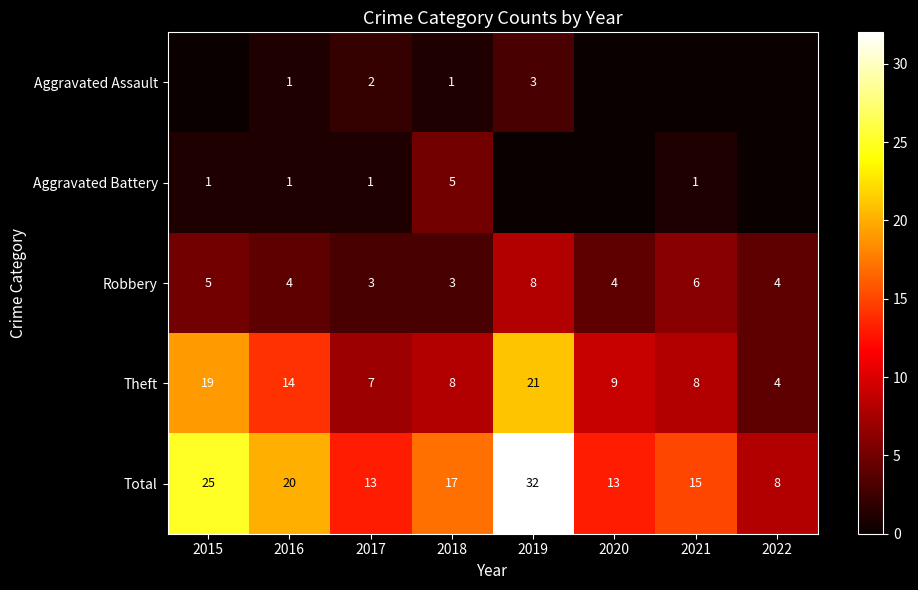

The Robbery series shows 8 at 2015. True or false?

False